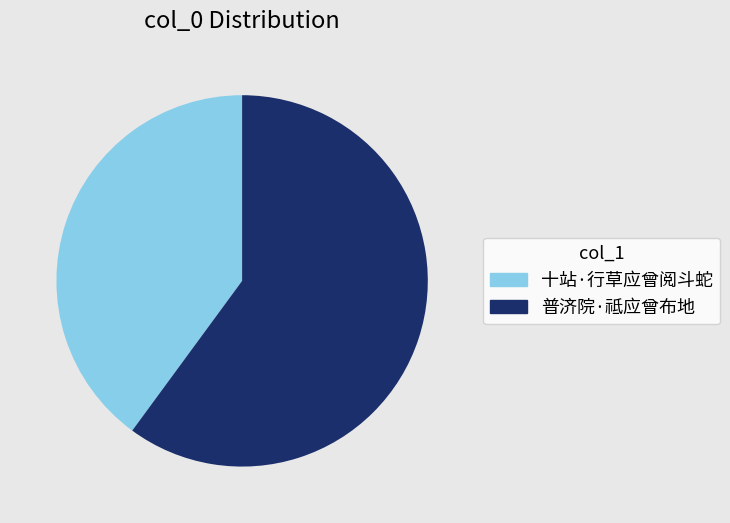

Does any single category account for the majority?

Yes